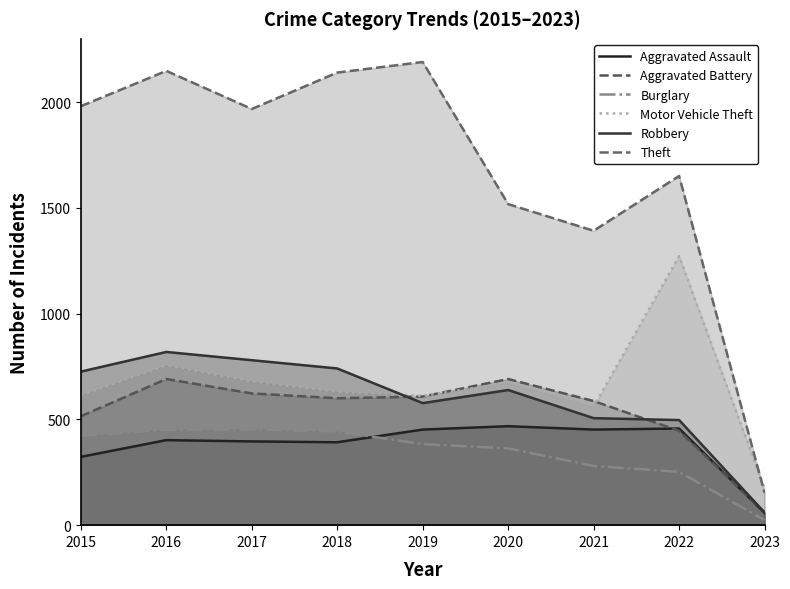

Rank the categories by Aggravated Battery value from lowest to highest.

2023, 2022, 2015, 2021, 2018, 2019, 2017, 2016, 2020